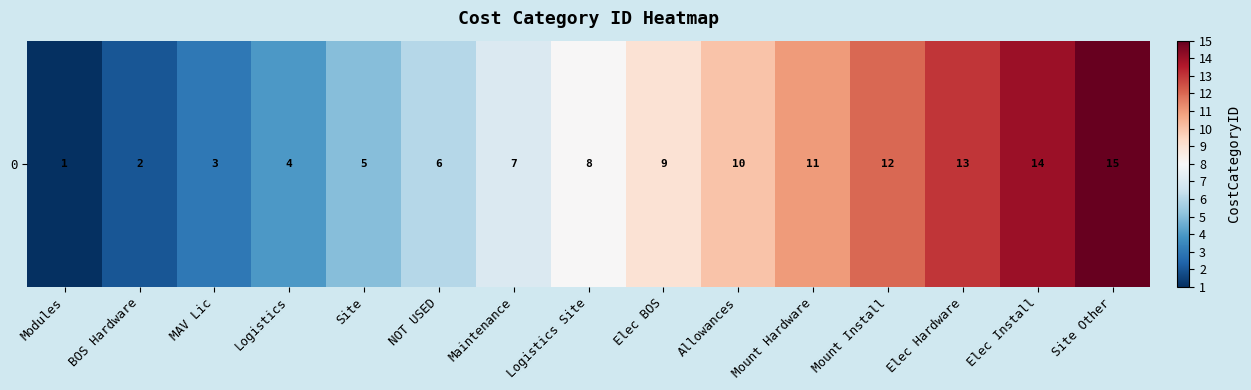

Reading left to right, list all the values displayed in this chart.

1	2	3	4	5	6	7	8	9	10	11	12	13	14	15